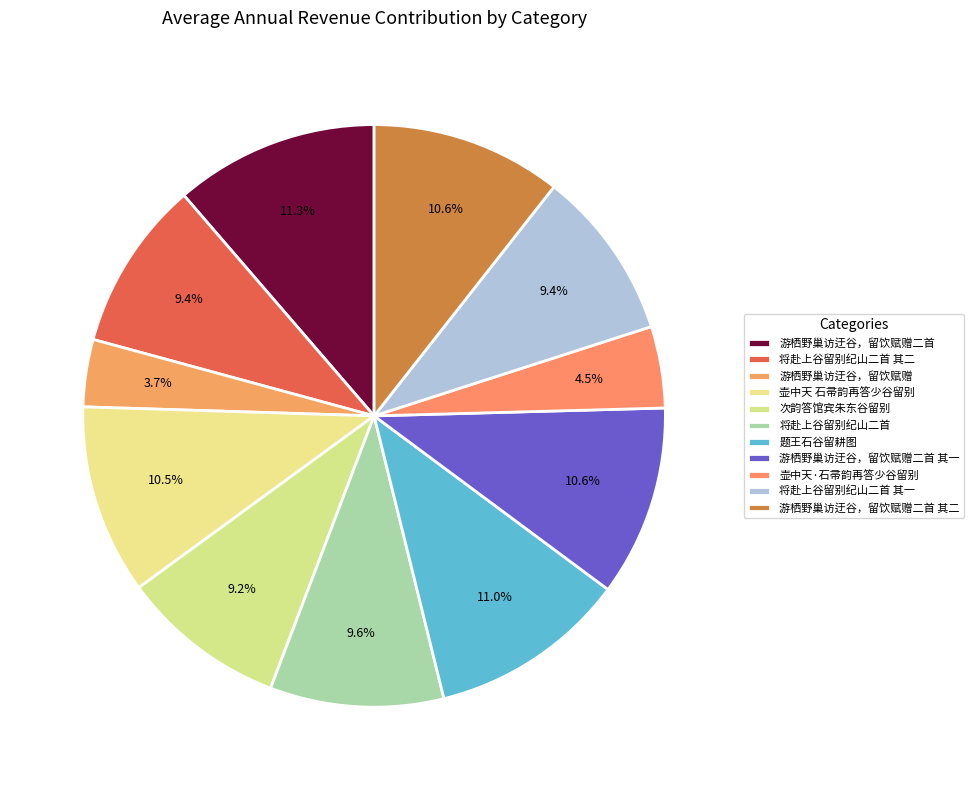

Is the sum of 壶中天 石帚韵再答少谷留别 and 游栖野巢访迂谷，留饮赋赠二首 greater than half?

No